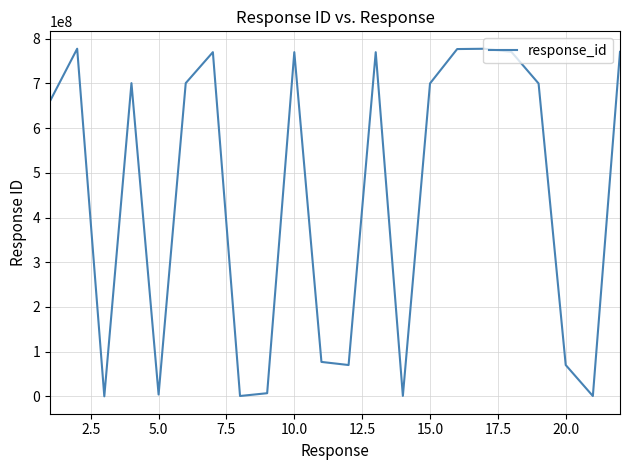

What is the difference between the maximum and minimum values?

777777677